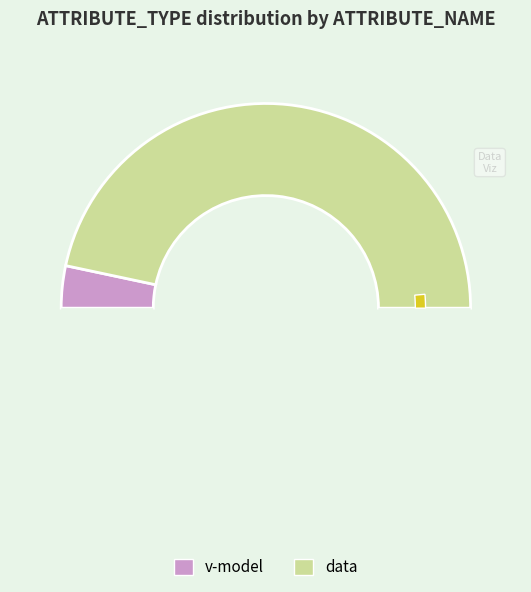

Approximately how many times larger is the value at v-model compared to data?

0.1